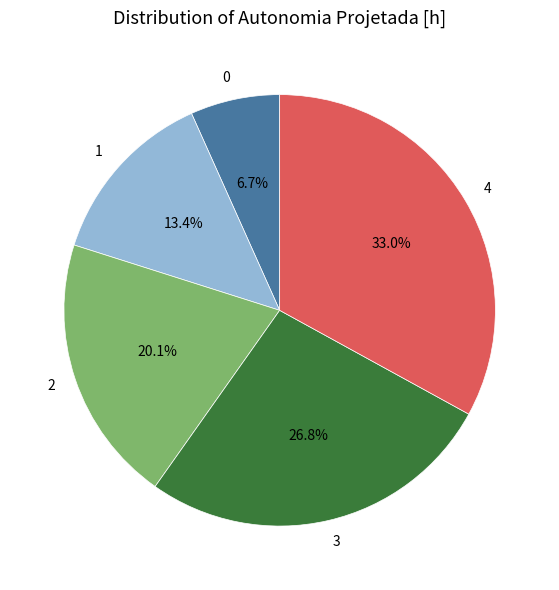

To the nearest percent, what is the difference between the largest and smallest slice percentages?

26%